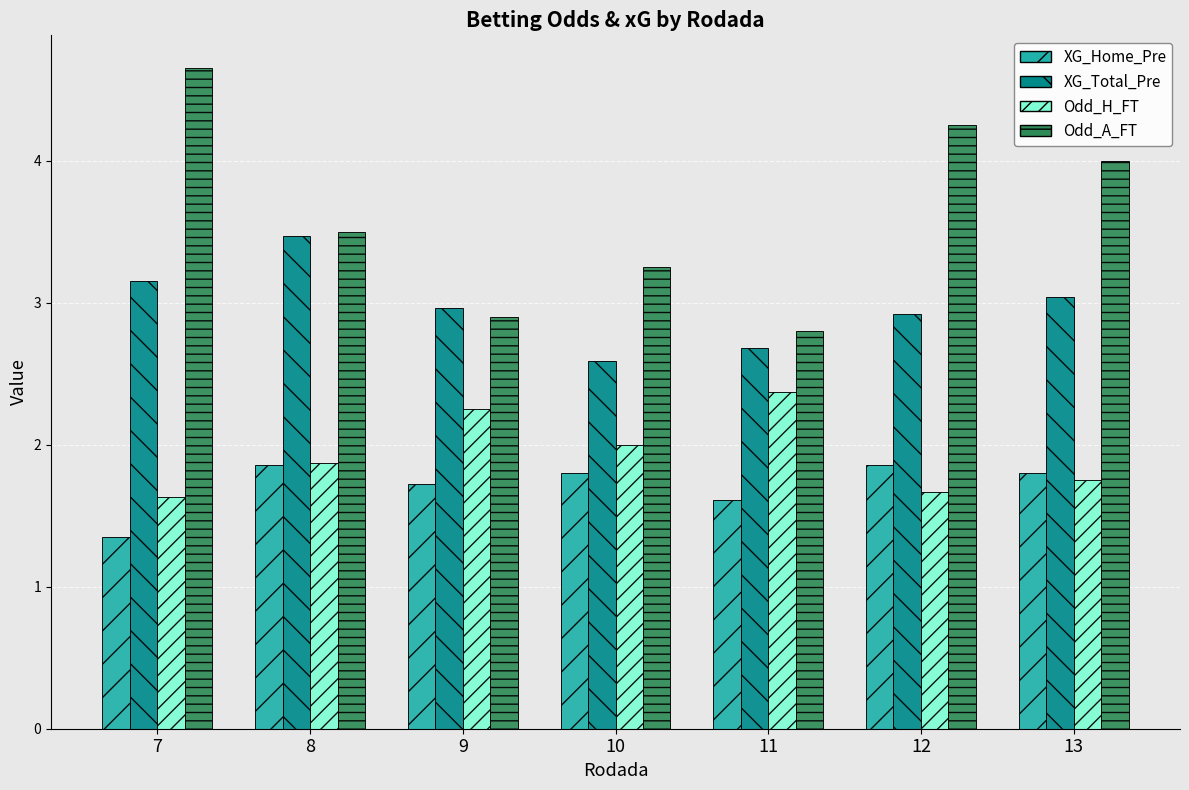

What is the difference between the maximum and minimum values in the Odd_H_FT series?

0.7